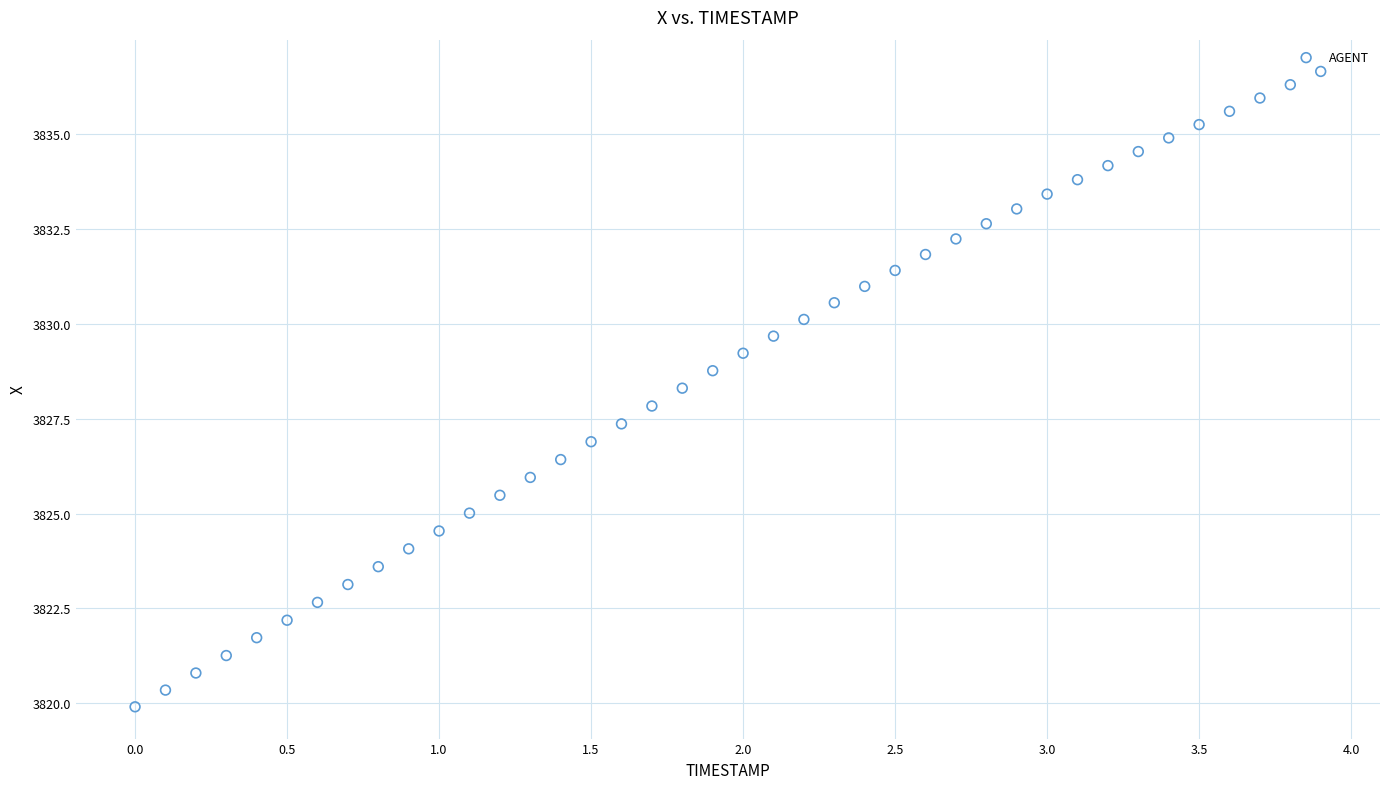

What is the range of X values (max minus min)?

3.9